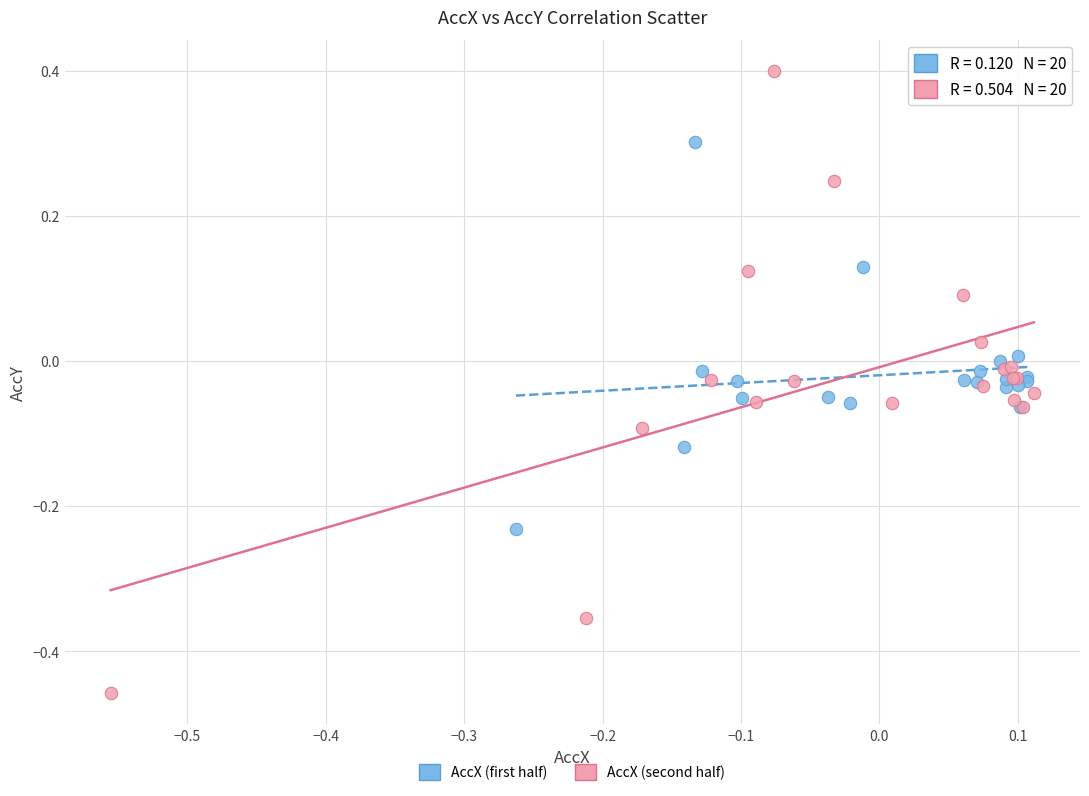

Which series has the largest Y range (max minus min)?

AccX (second half)